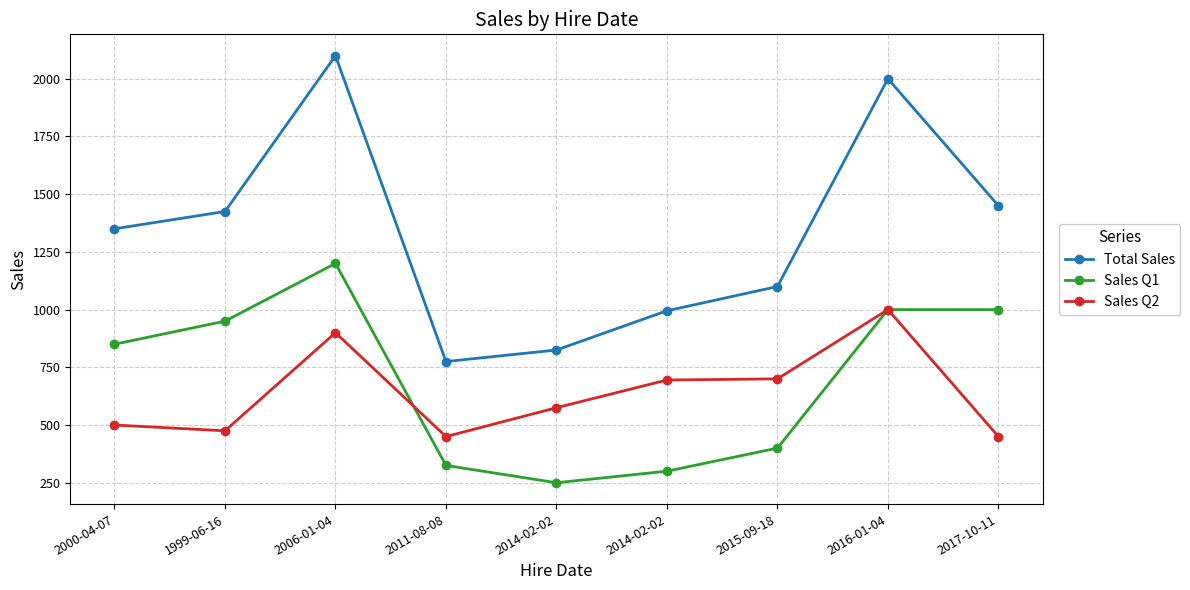

What is the smallest value displayed?

250